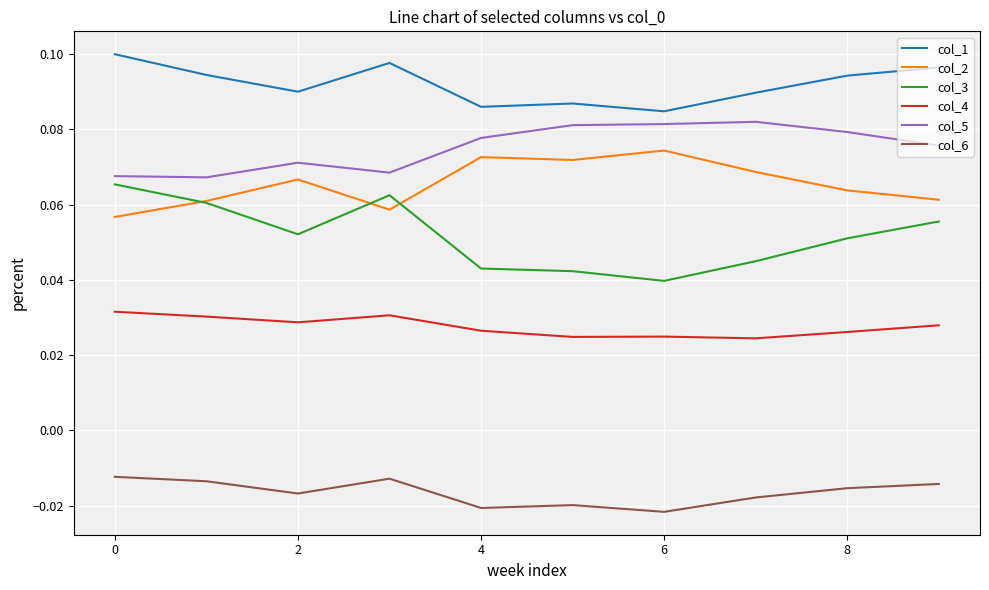

List the series in order of their peak value, lowest first.

col_6, col_4, col_3, col_2, col_5, col_1